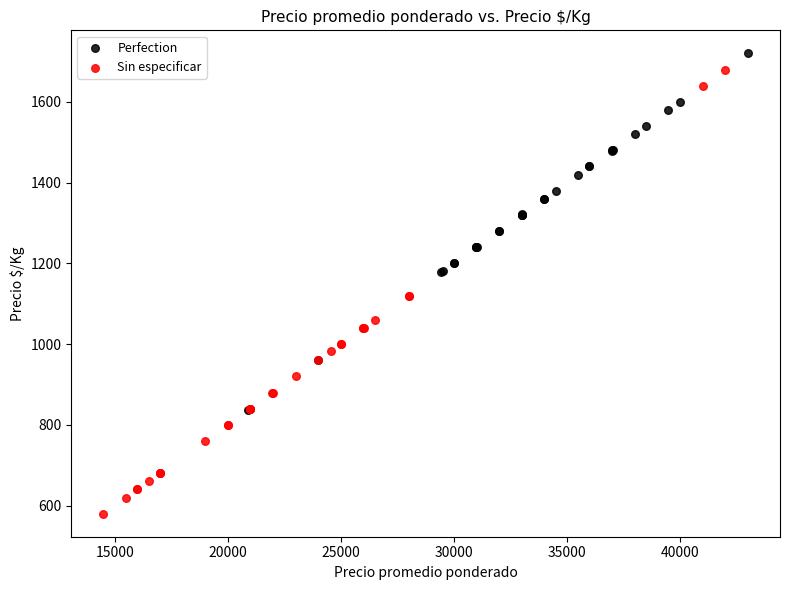

Which series has the largest Y range (max minus min)?

Sin especificar